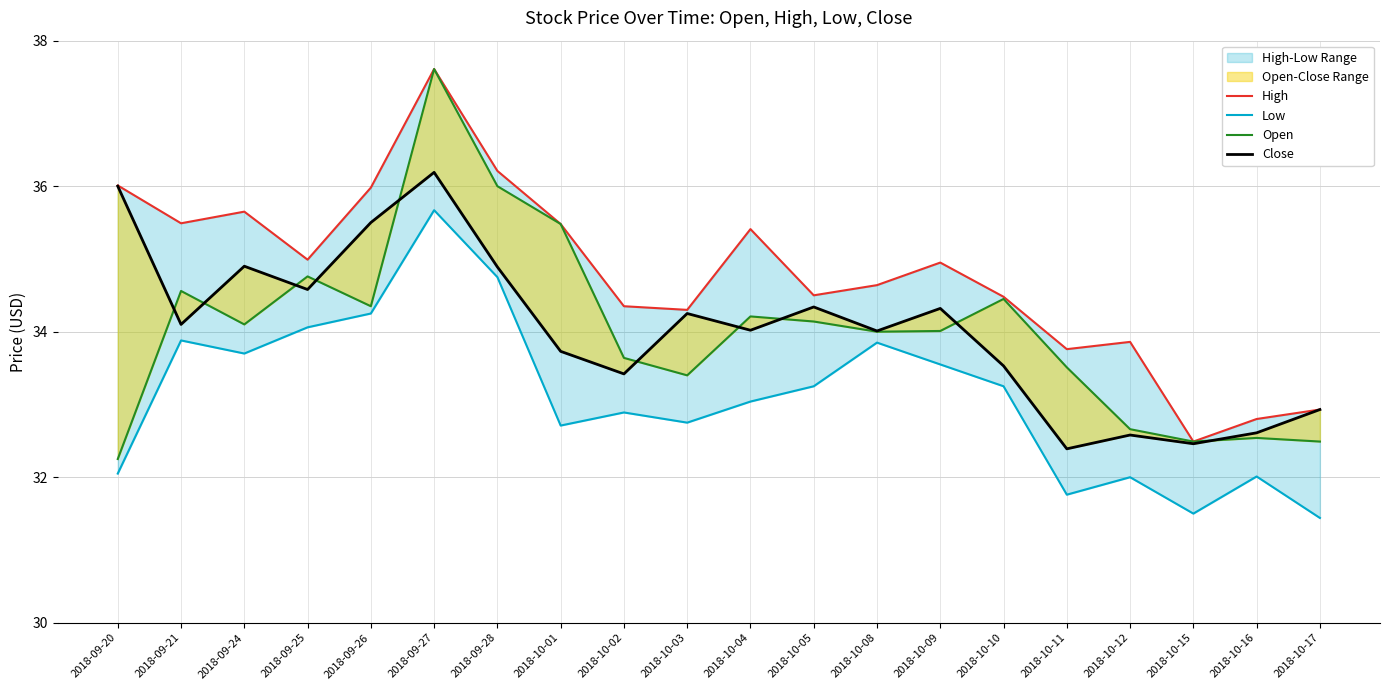

Which series has the largest total across all categories?

High